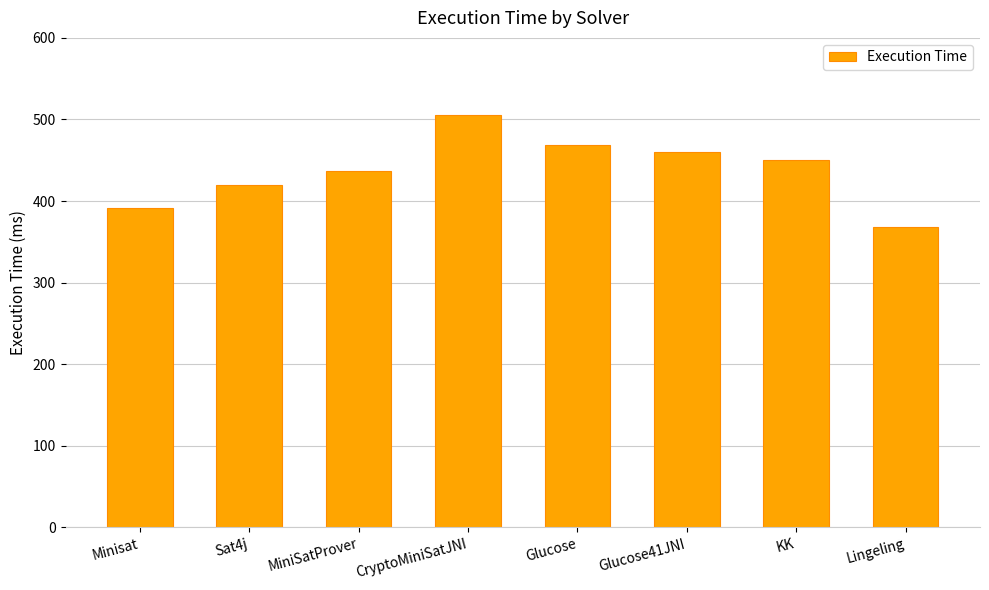

List the labels in order of value, smallest first.

Lingeling, Minisat, Sat4j, MiniSatProver, KK, Glucose41JNI, Glucose, CryptoMiniSatJNI